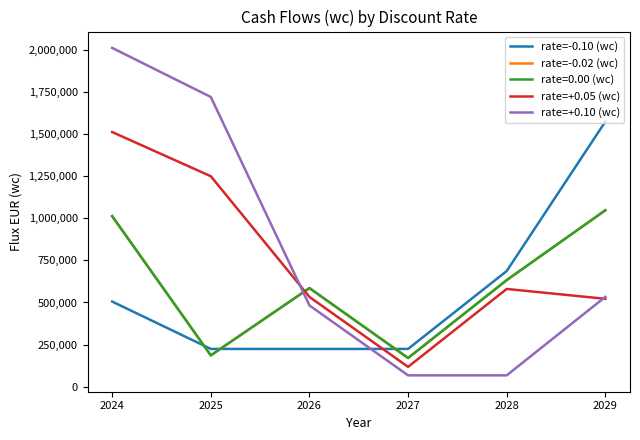

Is it true that rate=-0.02 (wc) equals 177267 at 2026?

False